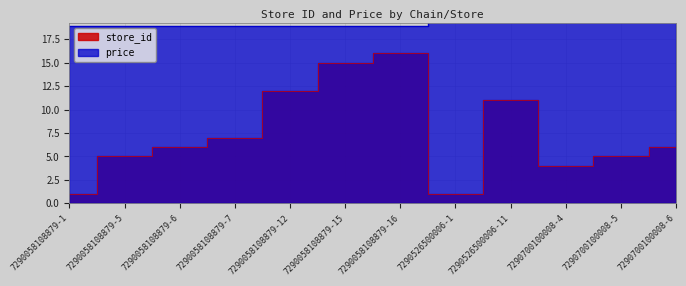

At which category is the sum across all series the highest?

7290058108879-16